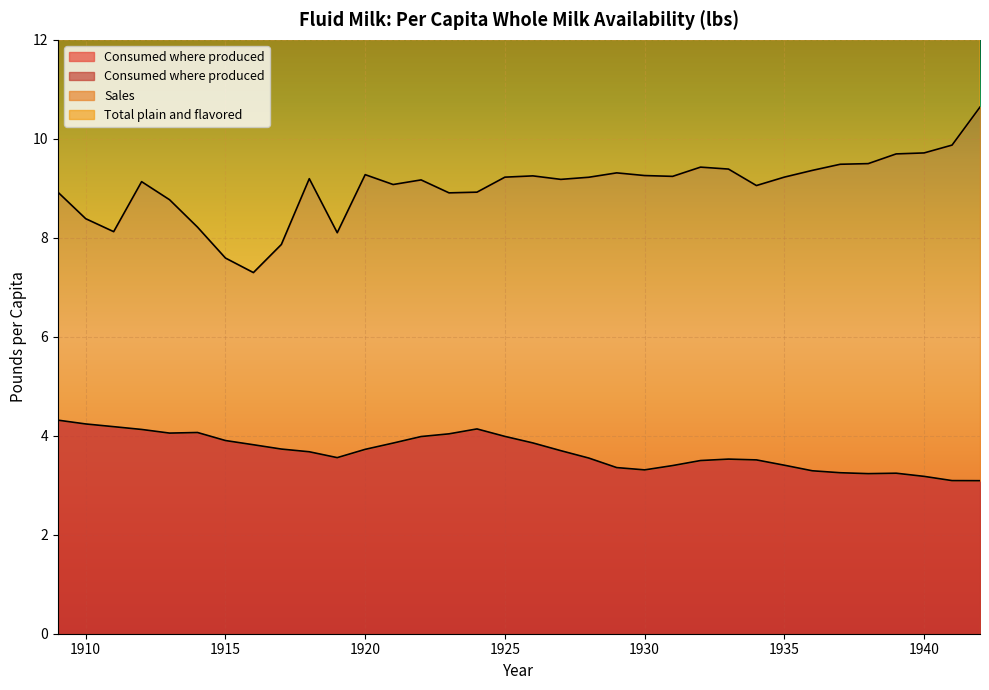

Rank the series by their maximum value, from highest to lowest.

Total plain and flavored, Consumed where produced